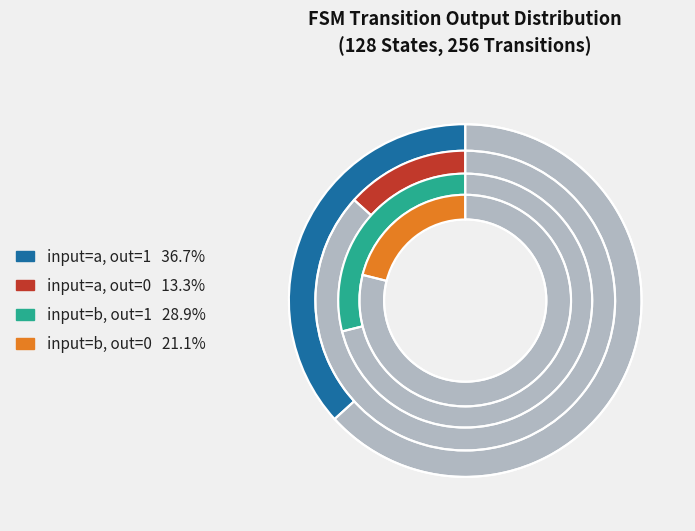

Is it true that state_12 is 13% of the pie?

False